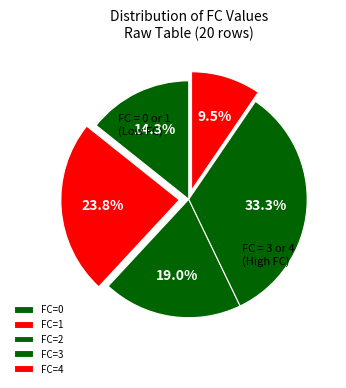

How many segments does this pie chart have?

5